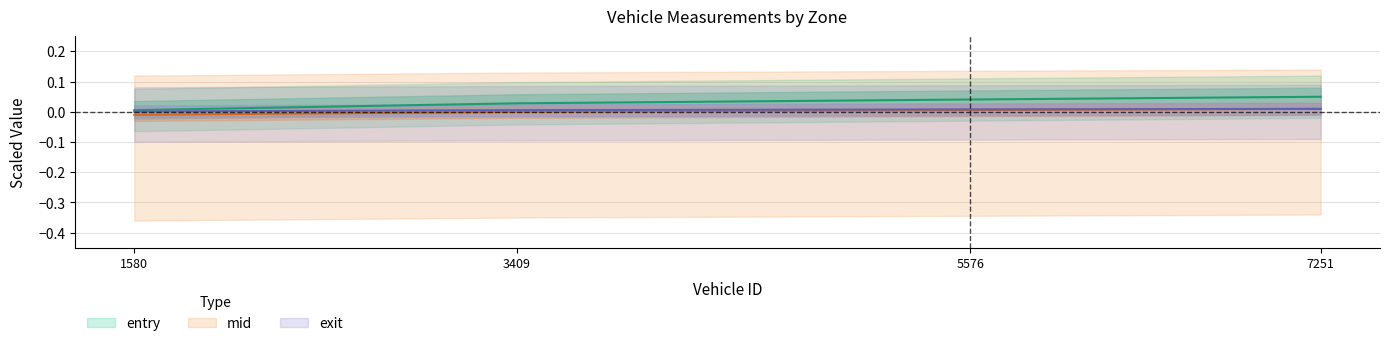

Is it true that exit equals 0.0 at 1580.0?

False